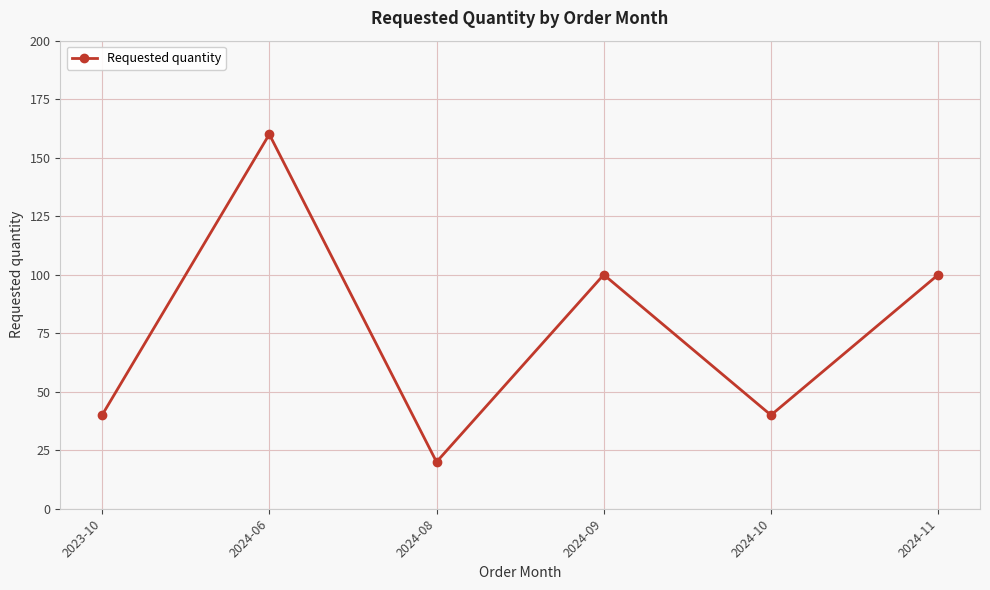

Reading right to left, what are all the values shown in this chart?

2024-11=100	2024-10=40	2024-09=100	2024-08=20	2024-06=160	2023-10=40